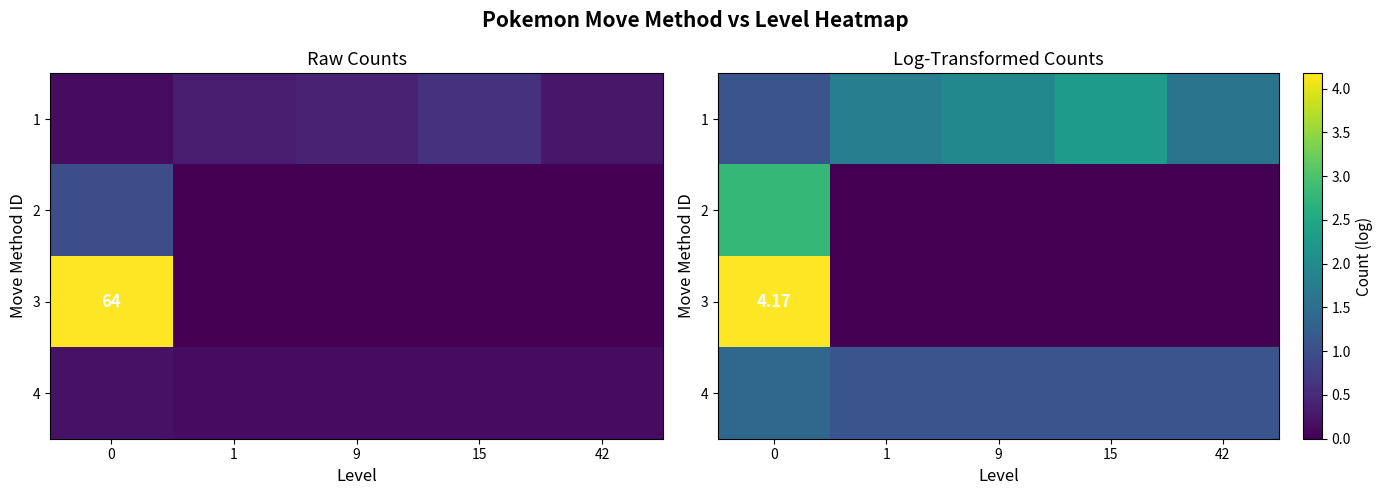

Rank the series by their maximum value, from highest to lowest.

3, 2, 1, 4